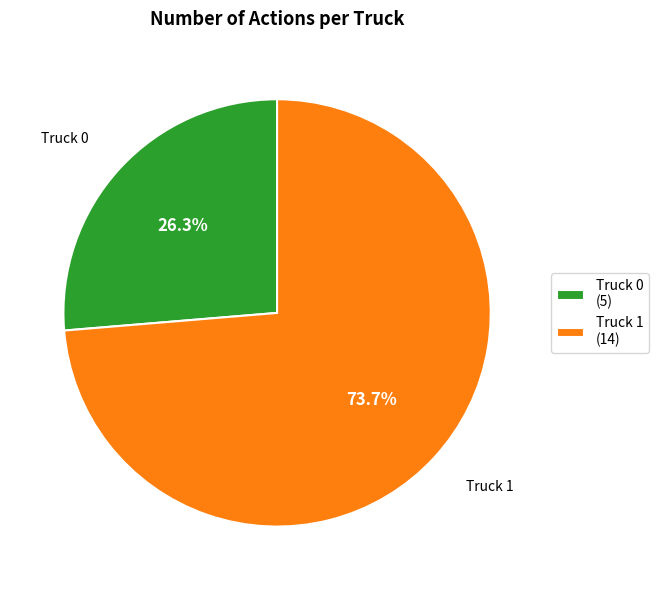

What is the smallest slice in the pie chart?

Truck 0